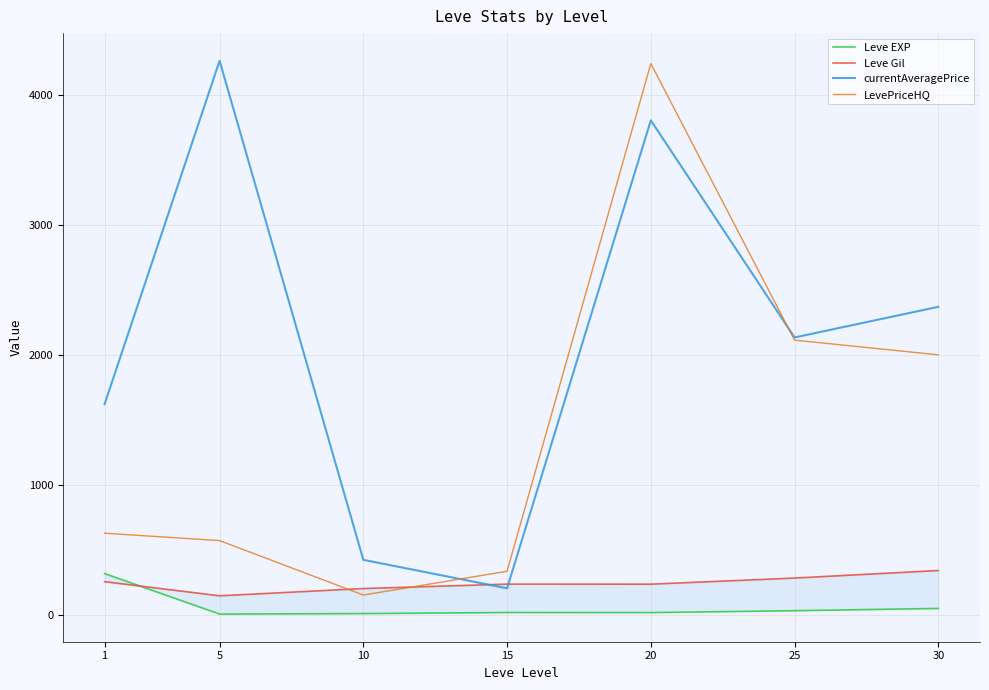

Between 5 and 20, which series saw the biggest shift?

LevePriceHQ